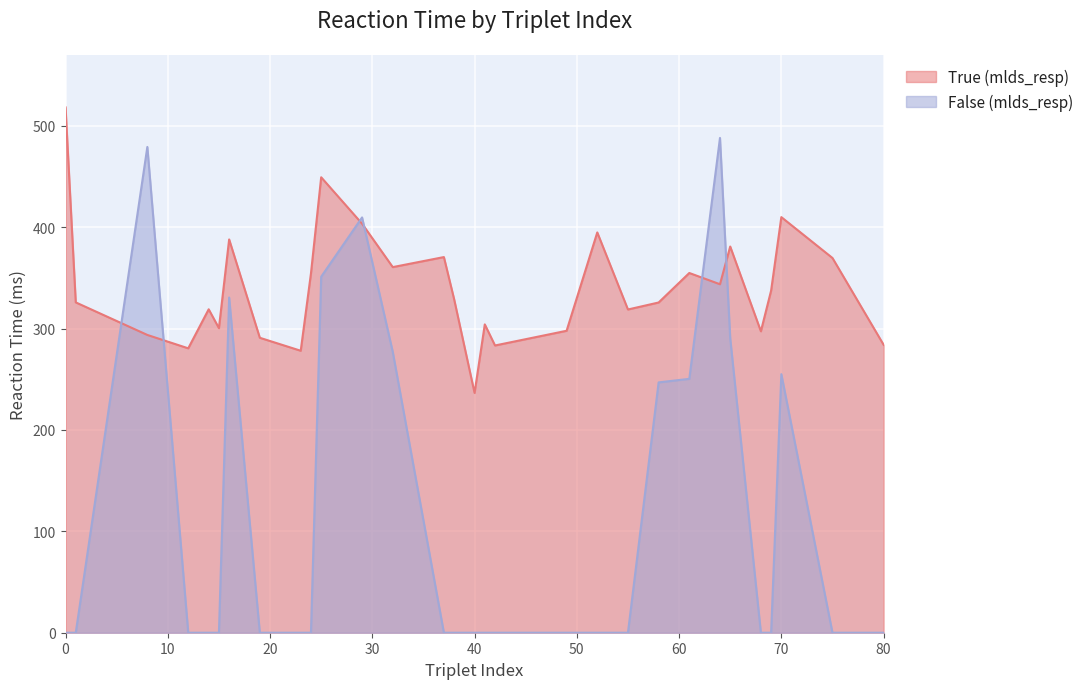

Rank the series by their average value, from highest to lowest.

True (mlds_resp), False (mlds_resp)